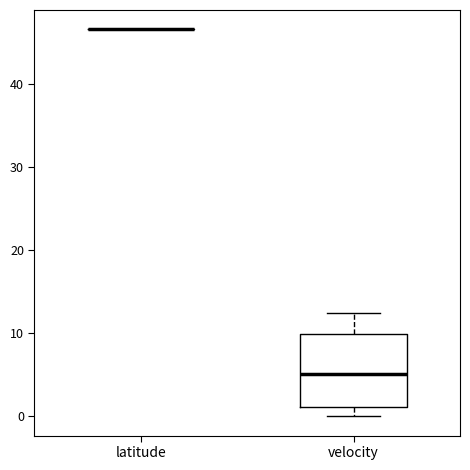

Reading left to right, read every box against the y-axis: the position of its median line, the range the box covers, and the ends of its whiskers. The values are not printed on the chart, so give them approximately, as read against the axis.

latitude: box collapsed to a line at 47, whiskers 47 to 47
velocity: median 5, box 1 to 10, whiskers 0 to 12